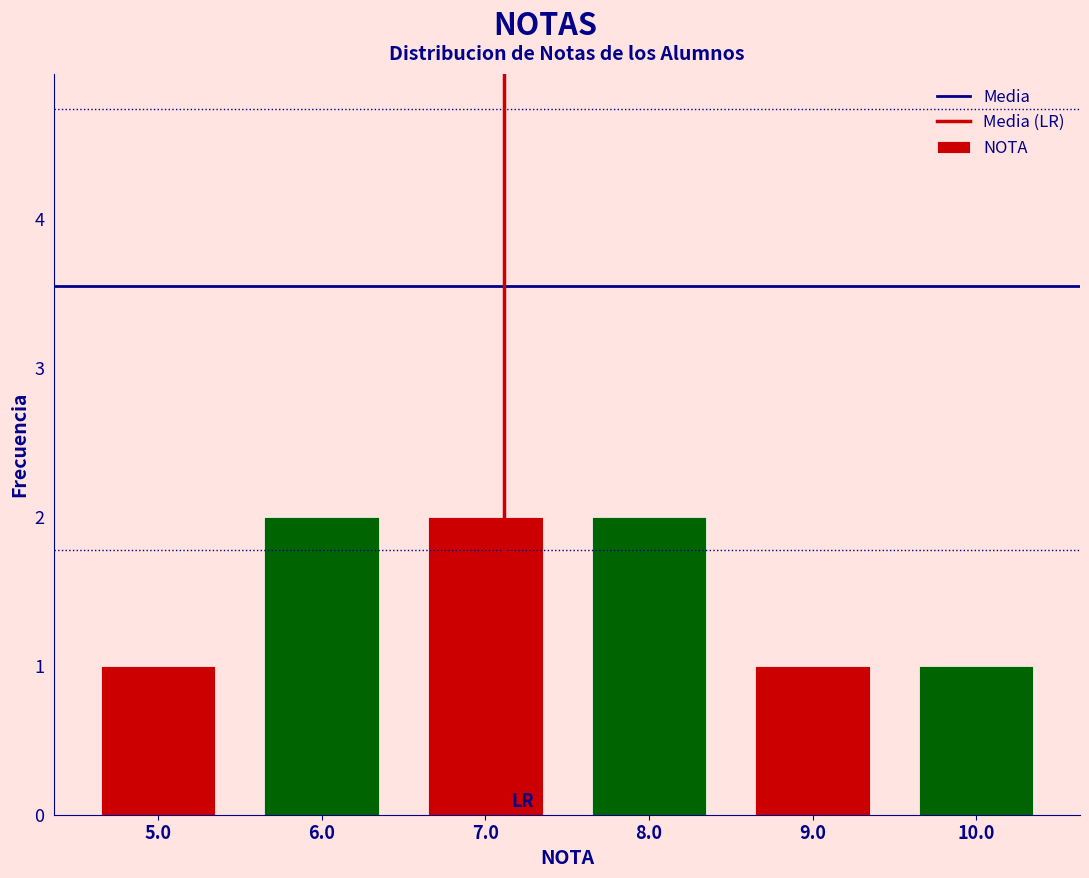

How tall is the bar that spans 4.5 to 5.5 on the x-axis? The values are not printed on the chart, so give them approximately, as read against the axis.

1